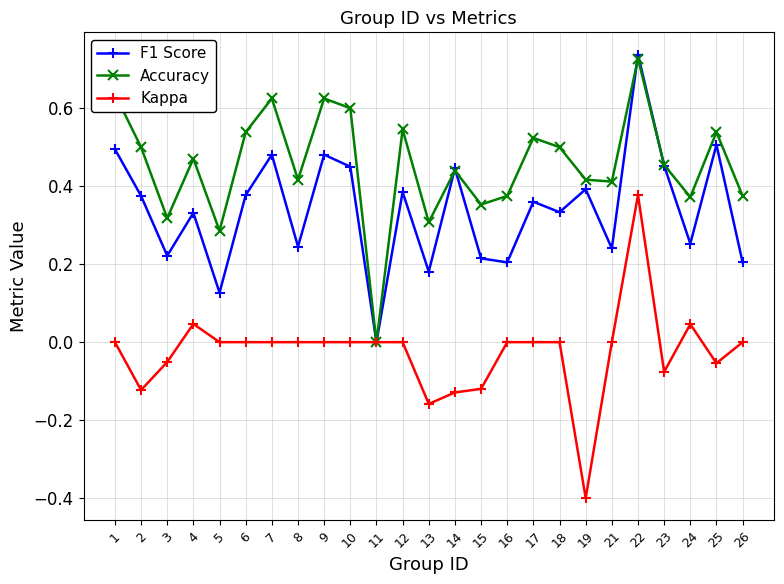

The Kappa series shows 0.0 at 12. True or false?

True